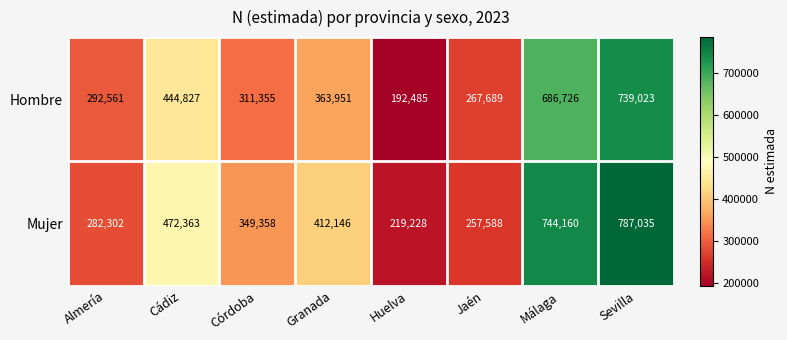

What is the difference between the second highest and minimum values in the Mujer series?

524932